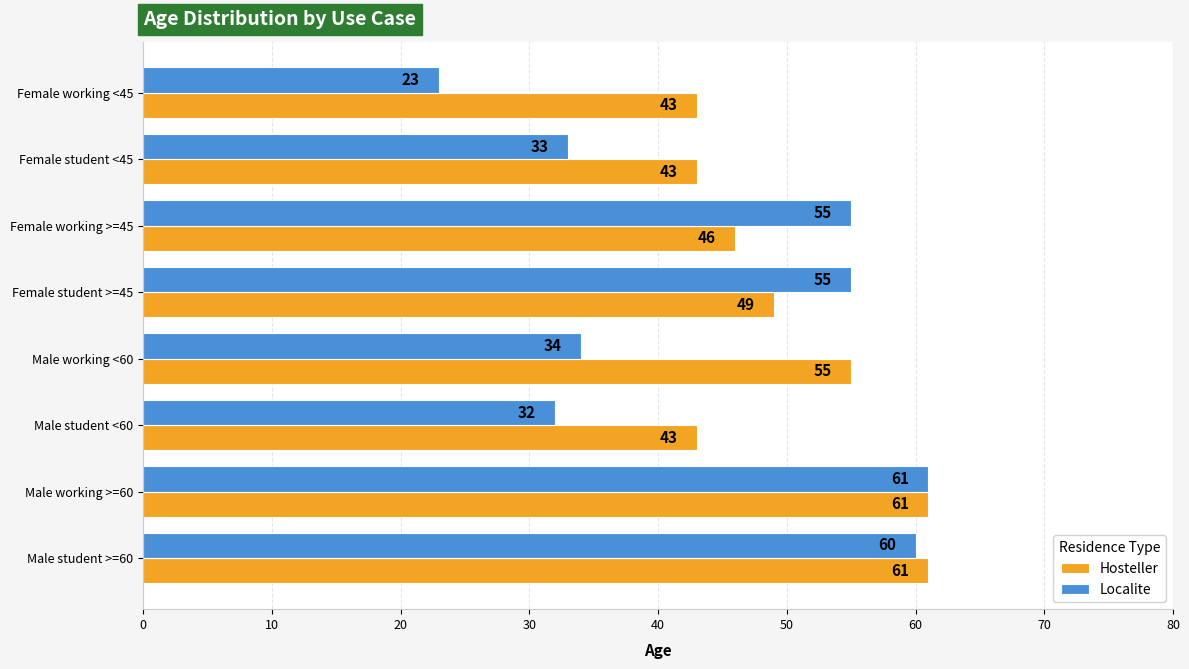

Rank the series by their average value, from lowest to highest.

Localite, Hosteller